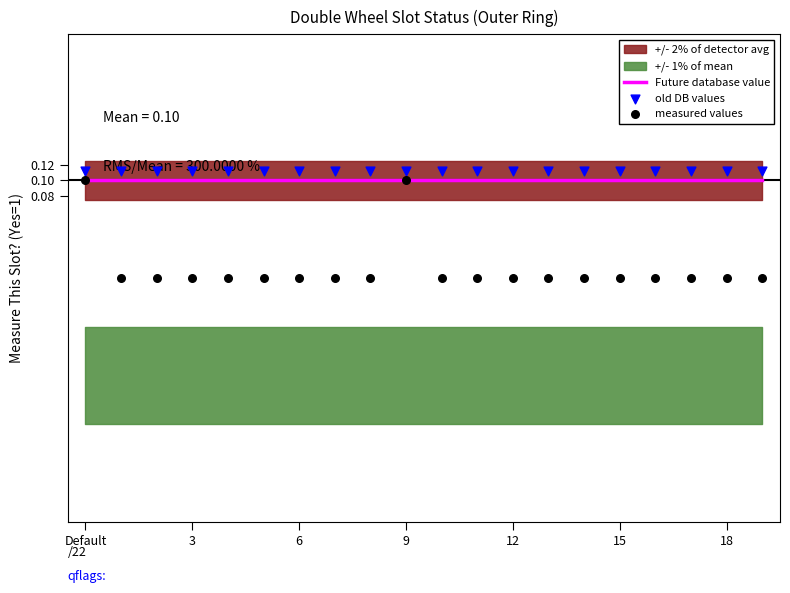

At which category is the sum across all series the highest?

Default